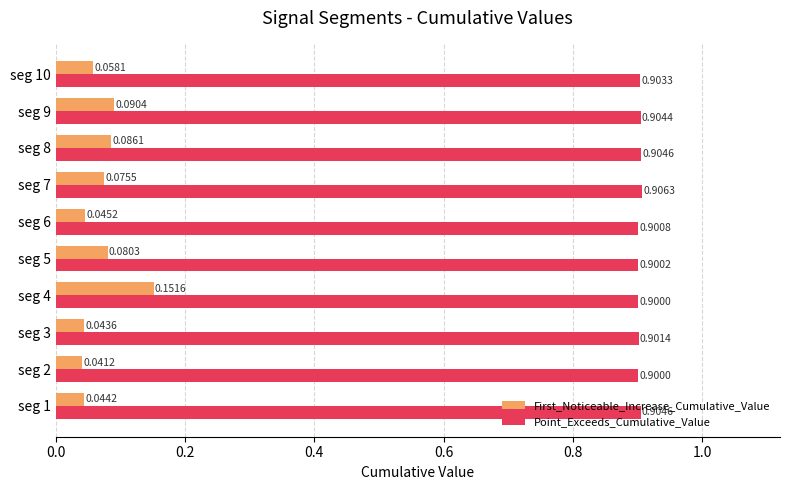

At how many categories does at least one series exceed 0?

10